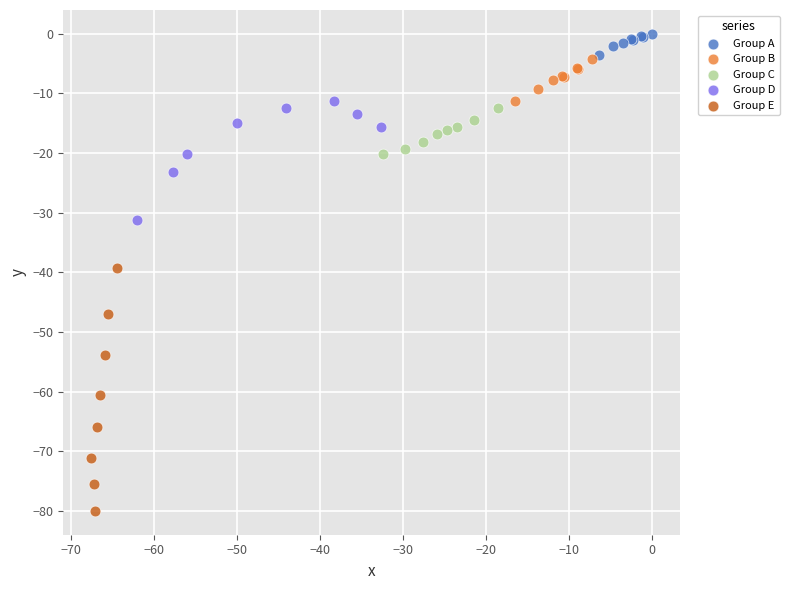

Which series has the widest spread of Y values?

Group E